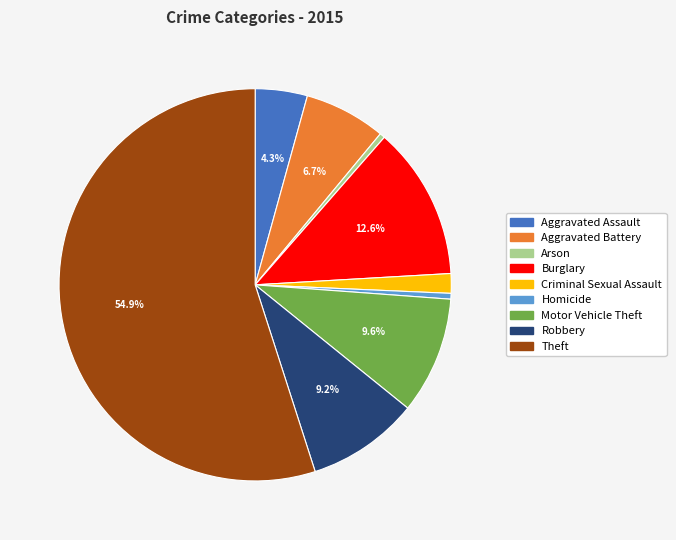

To the nearest percent, what percentage of the pie is Aggravated Battery?

7%